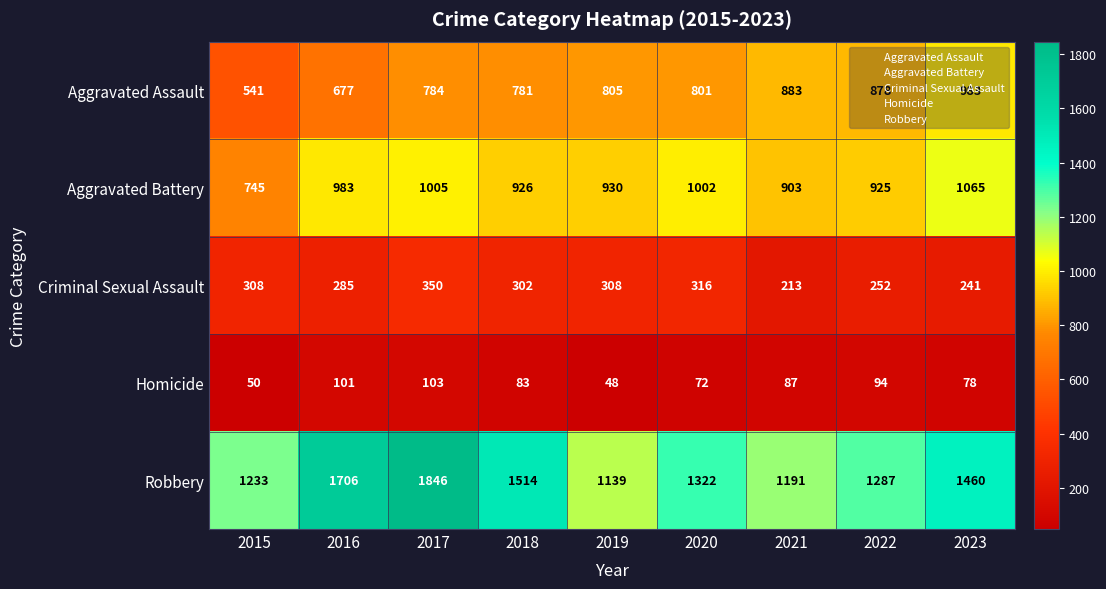

At which category does the chart reach its minimum across all series?

2019